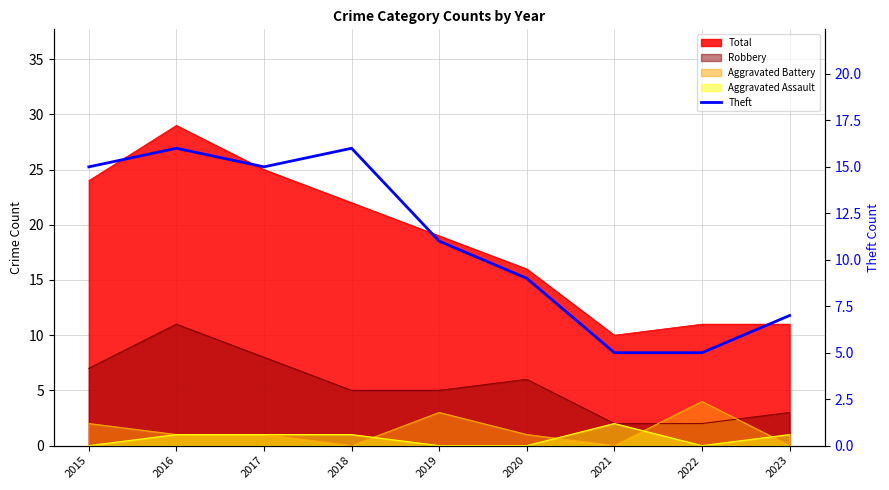

Where is the first local maximum?

2016